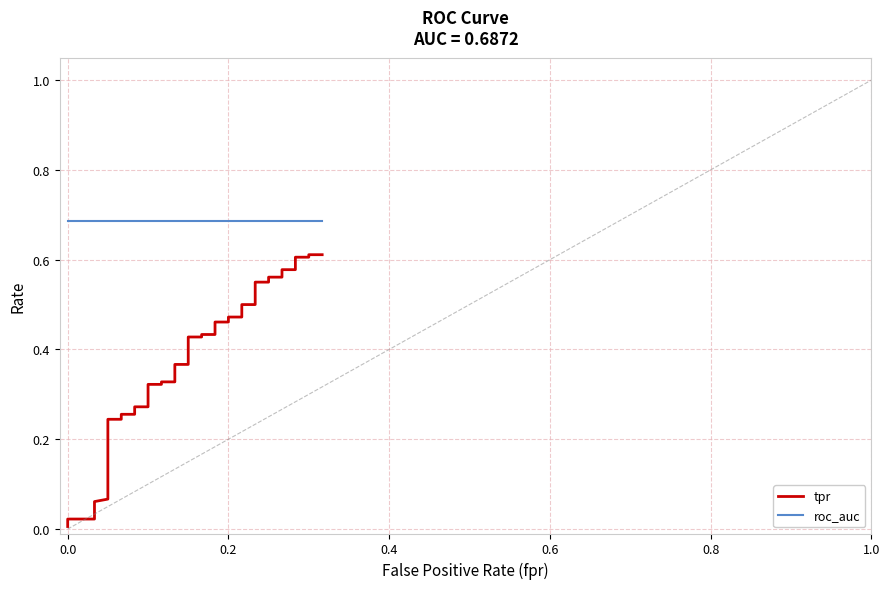

Reading left to right, list all the values displayed in this chart.

tpr: 0.0	0.0	0.0	0.1	0.1	0.1	0.2	0.2	0.3	0.3	0.3	0.3	0.3	0.3	0.3	0.3	0.4	0.4	0.4	0.4	0.4	0.4	0.5	0.5	0.5	0.5	0.5	0.5	0.5	0.5	0.6	0.6	0.6	0.6	0.6	0.6	0.6	0.6	0.6	0.6
roc_auc: 0.7	0.7	0.7	0.7	0.7	0.7	0.7	0.7	0.7	0.7	0.7	0.7	0.7	0.7	0.7	0.7	0.7	0.7	0.7	0.7	0.7	0.7	0.7	0.7	0.7	0.7	0.7	0.7	0.7	0.7	0.7	0.7	0.7	0.7	0.7	0.7	0.7	0.7	0.7	0.7